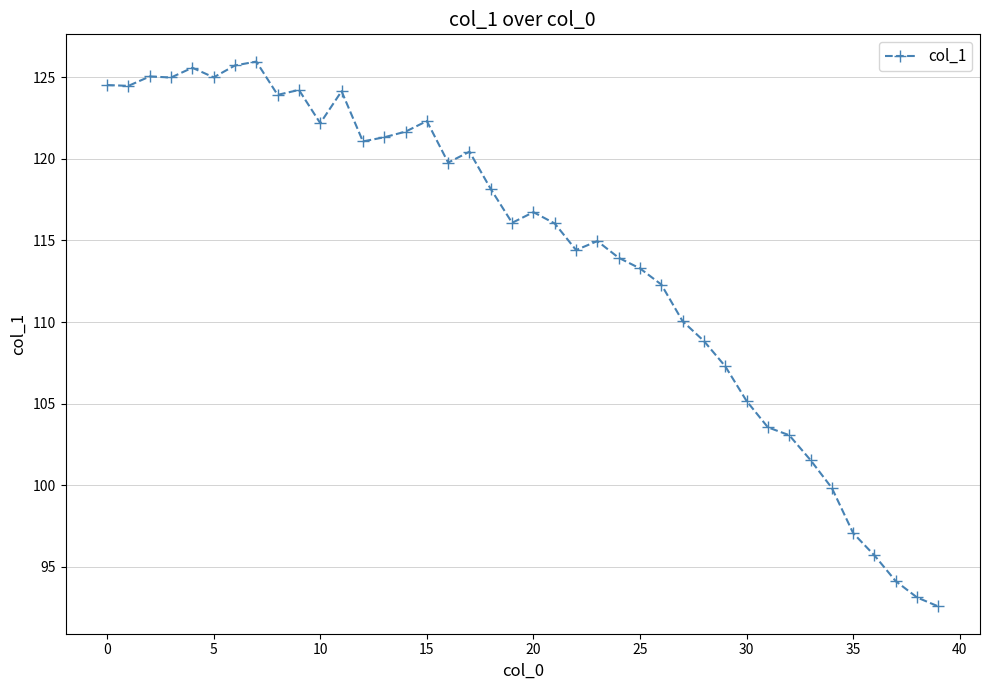

What is the difference between the maximum and minimum values?

33.4